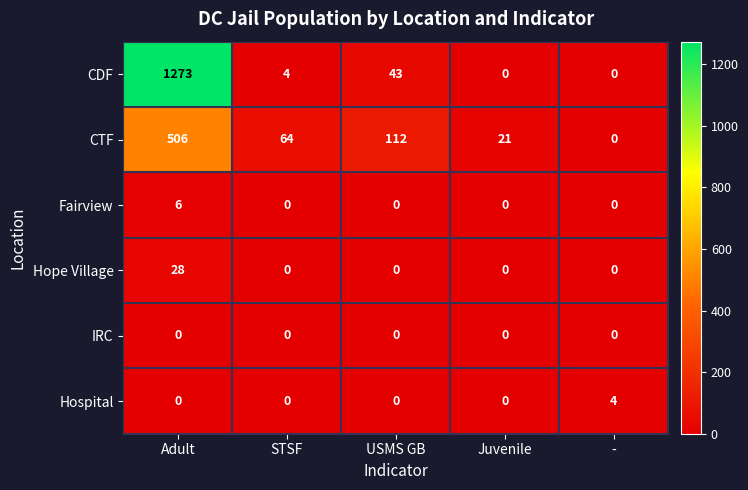

Is it true that CDF equals 543 at -?

False